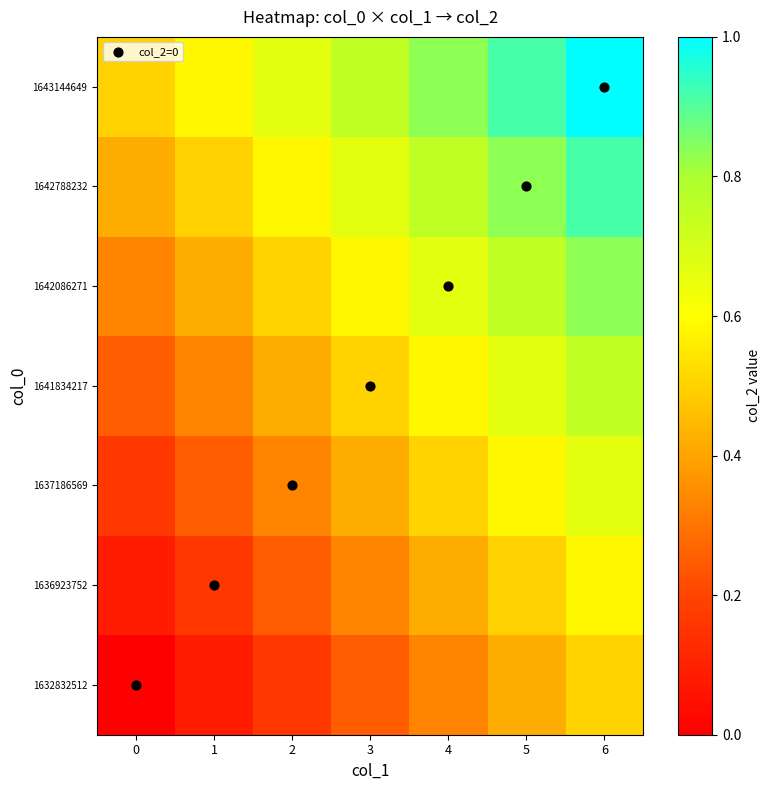

What is the difference between the highest and lowest values at 3?

0.5